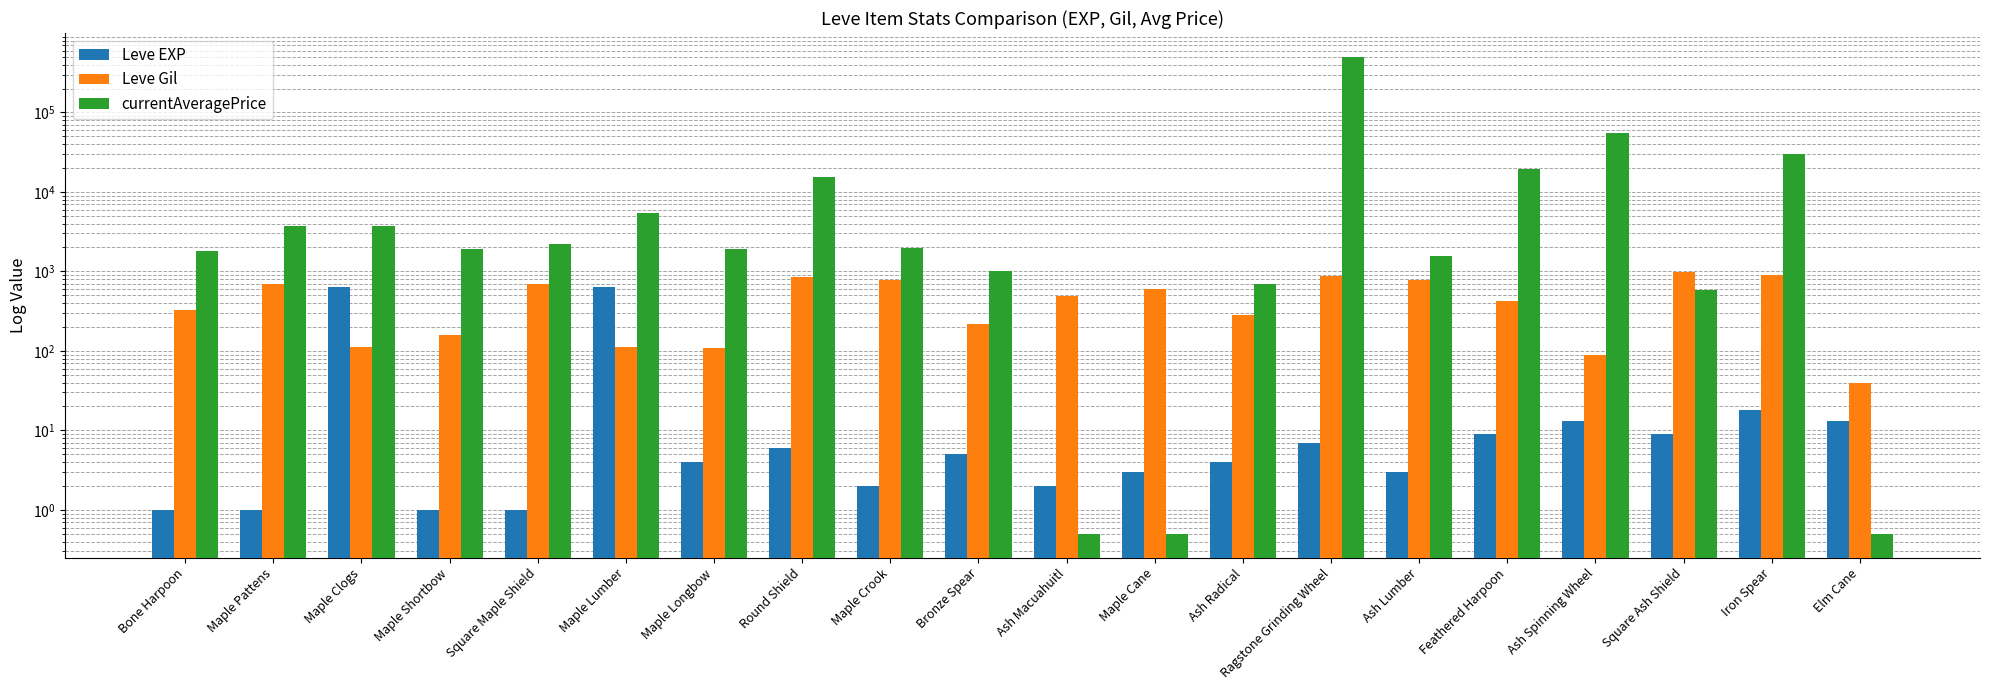

What is the difference between the Leve EXP values at Maple Lumber and Bronze Spear?

625.0